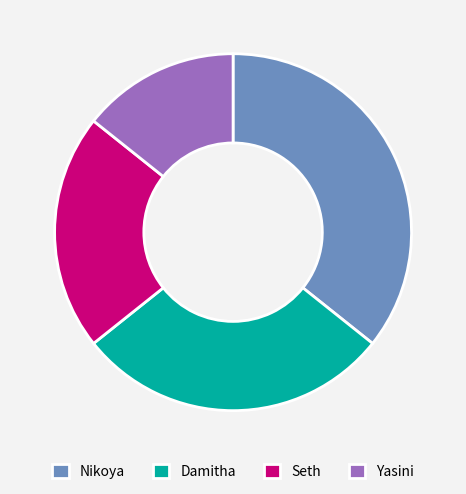

The Seth slice represents 21% of the pie. True or false?

True